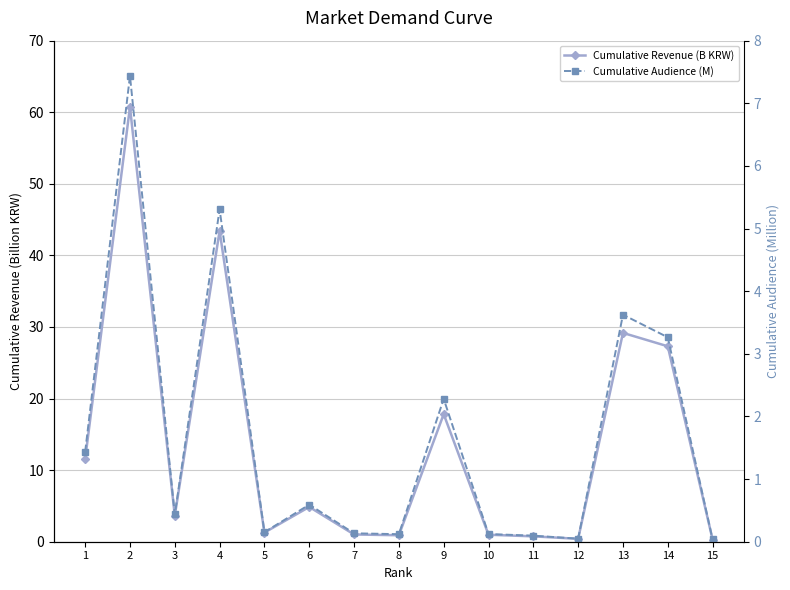

Rank the series at 2 from lowest to highest value.

Cumulative Audience (M), Cumulative Revenue (B KRW)